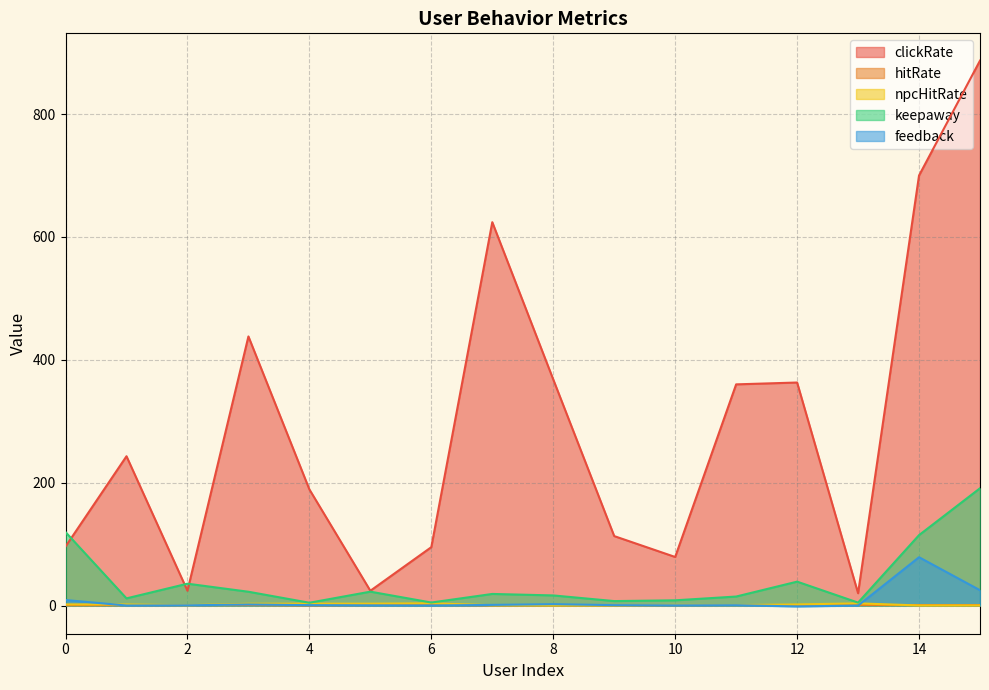

Which category has the lowest value across all series?

12